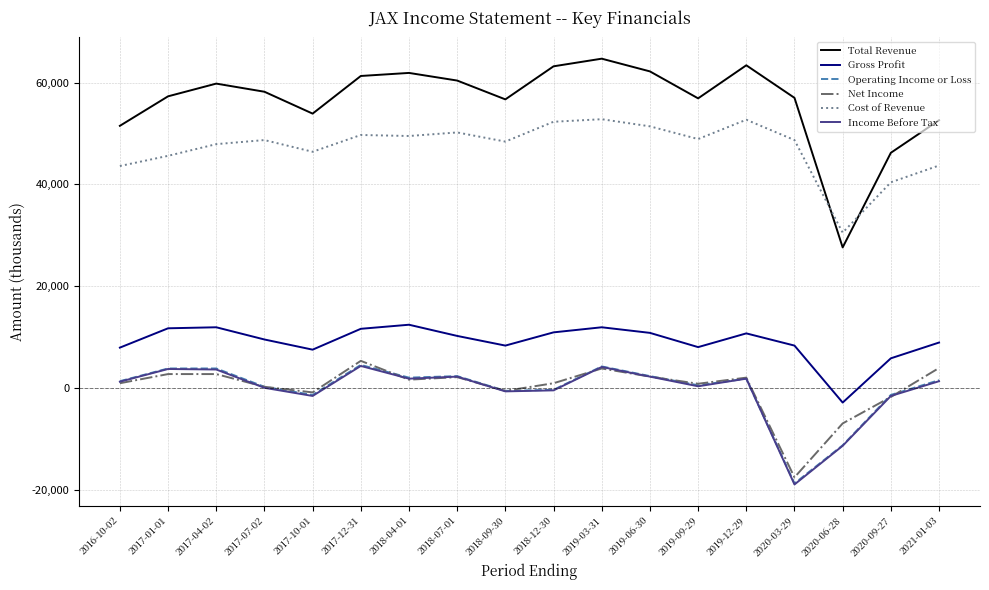

In Net Income, how many points are lower than both neighbors (excluding endpoints)?

5